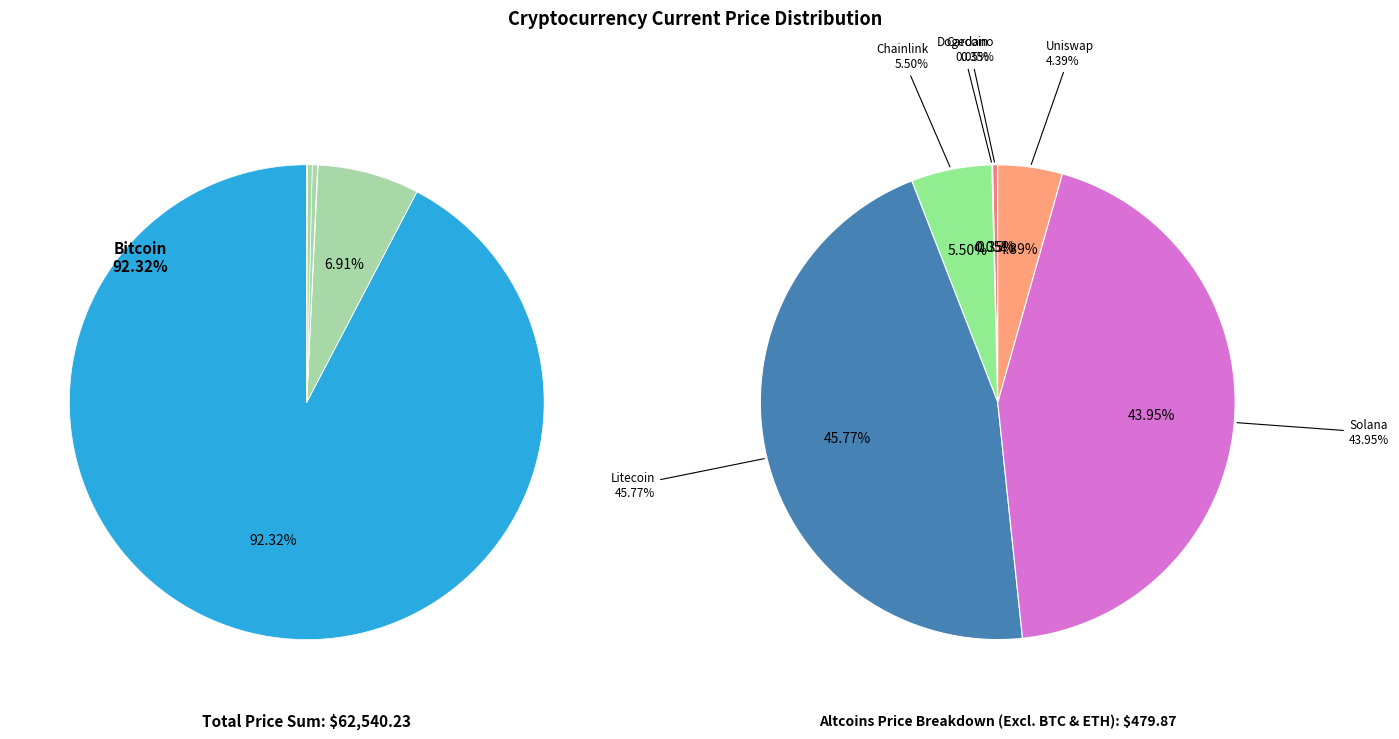

Which category has the smallest portion of the pie?

doge